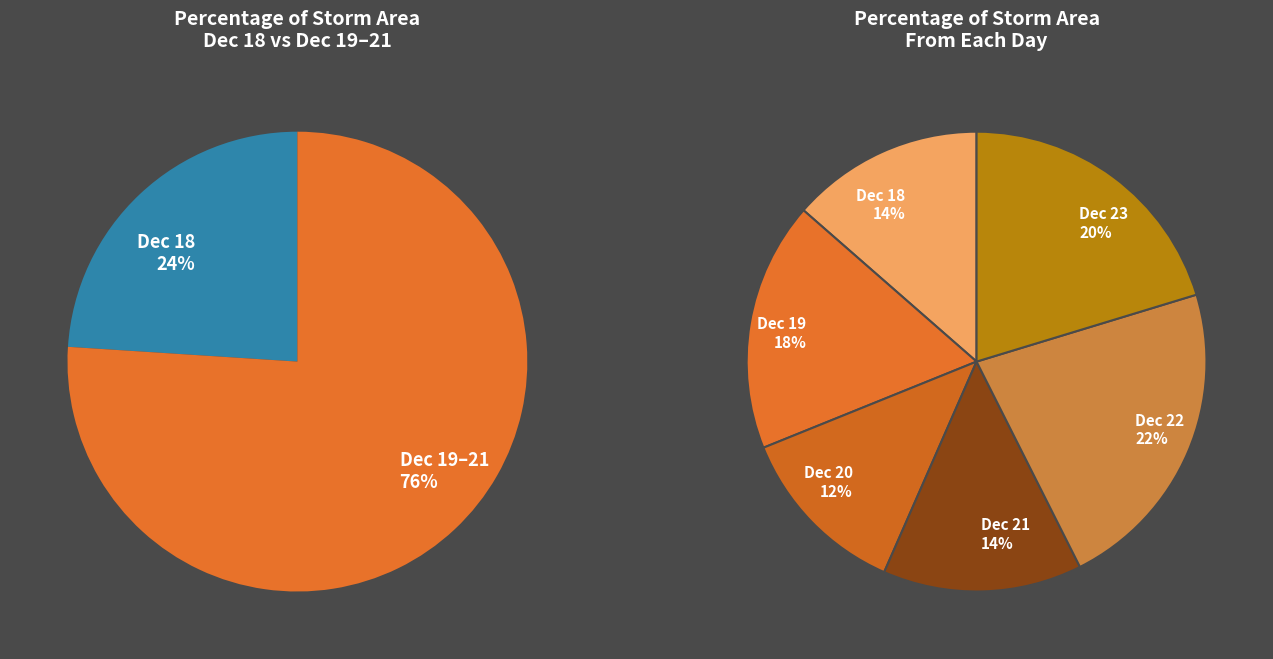

Approximately how many times larger is the value at 20 compared to 20?

1.4